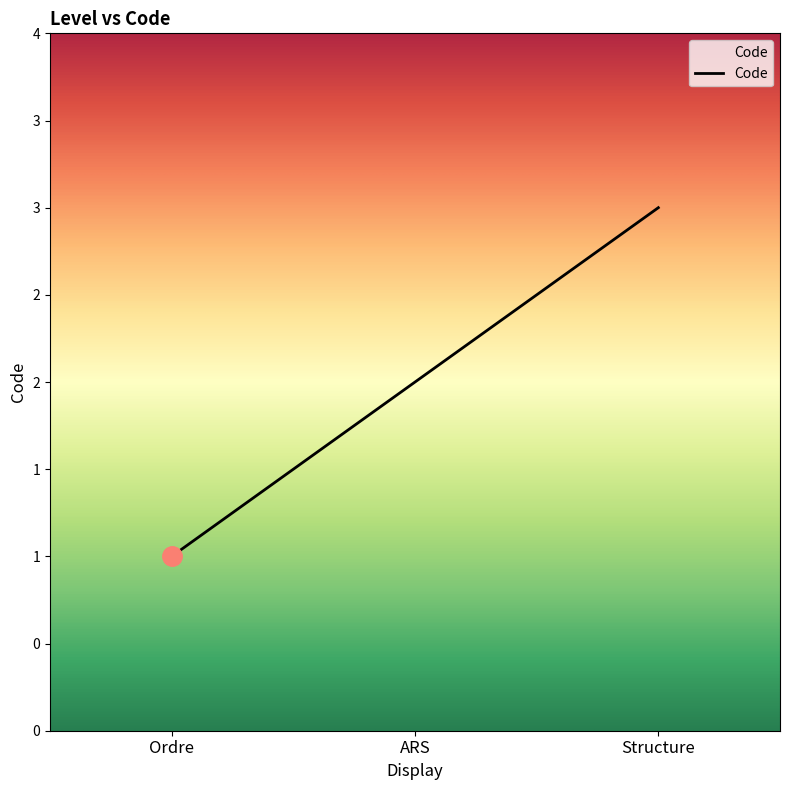

Does the chart display data point markers on the line(s)?

No